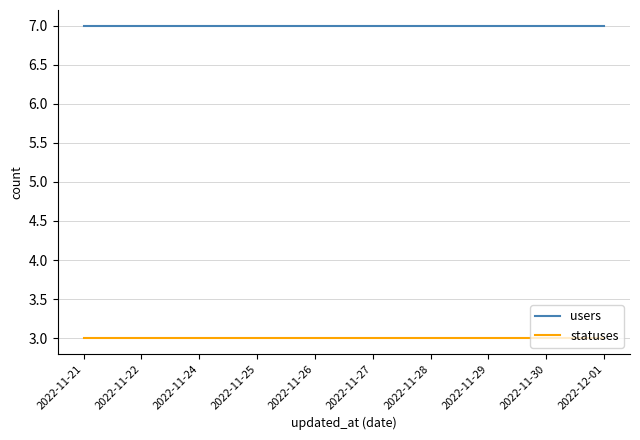

What is the spread (max minus min) of values at 2022-11-30?

4